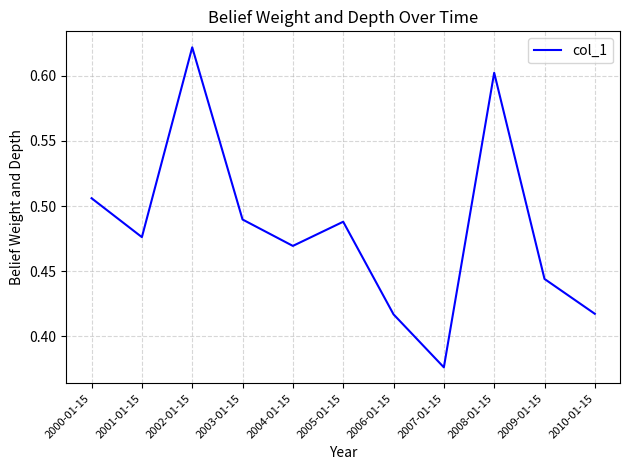

At which category does the chart reach its peak across all series?

2002-01-15